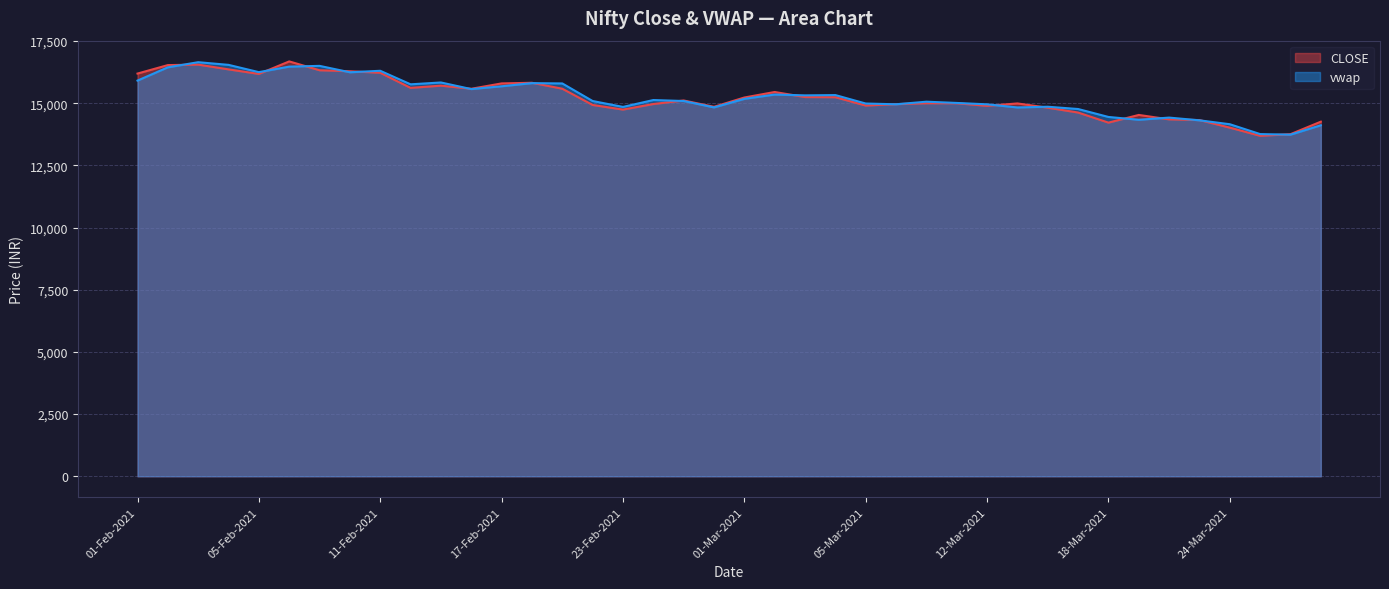

True or false: CLOSE has more than 0 points higher than both neighbors.

True